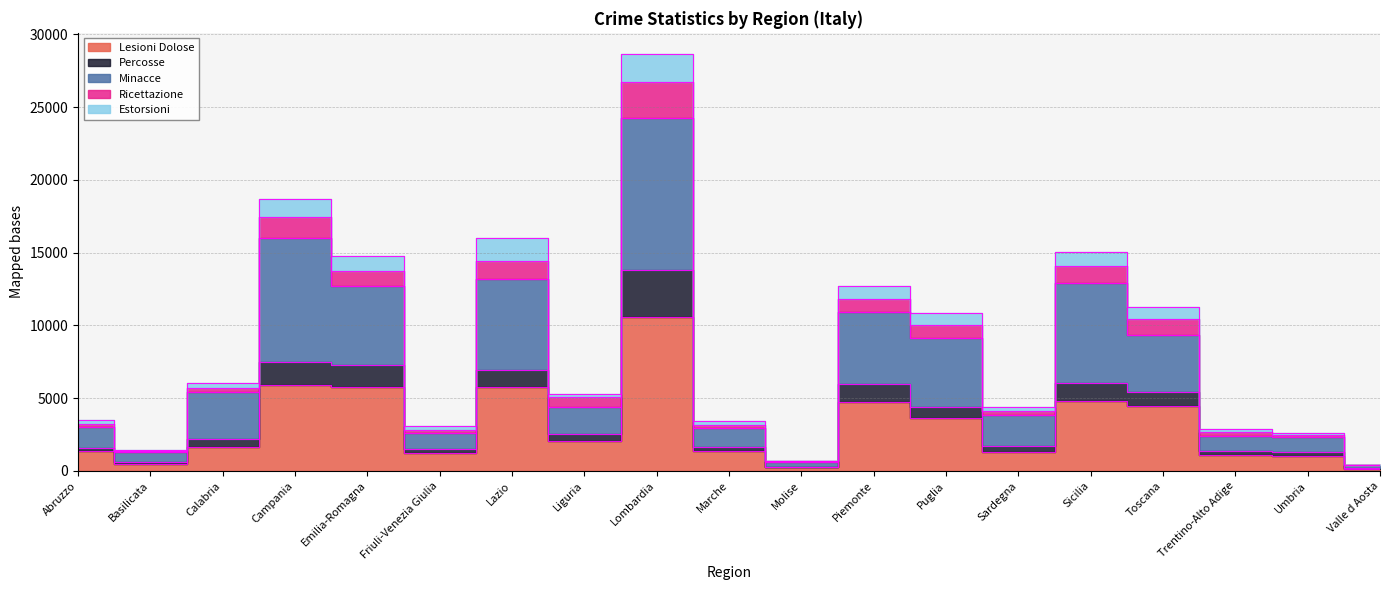

What is the value of the Ricettazione point at the 2nd from the left?

1410